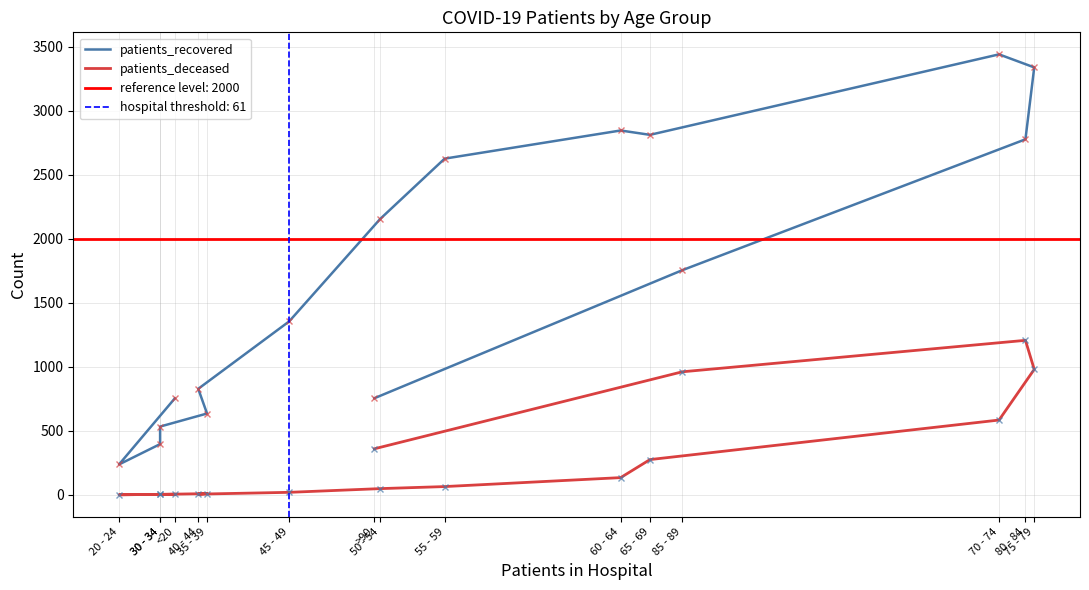

What is the sum of the patients_deceased values at 80 - 84 and 70 - 74?

1791